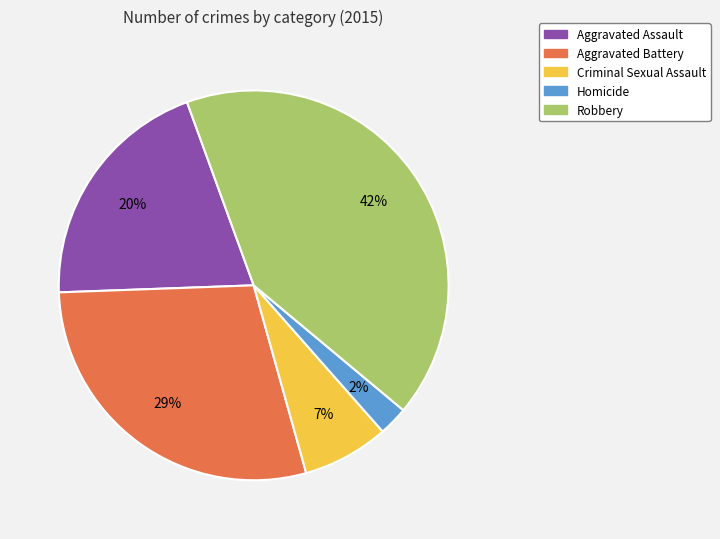

Which has a higher value, Aggravated Battery or Aggravated Assault?

Aggravated Battery